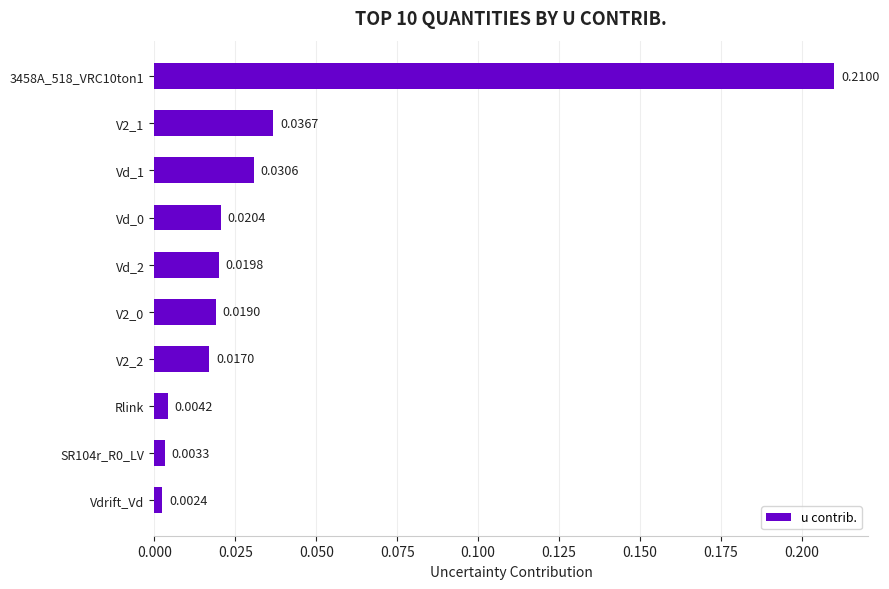

Which has a higher value, Vd_2 or V2_0?

Vd_2